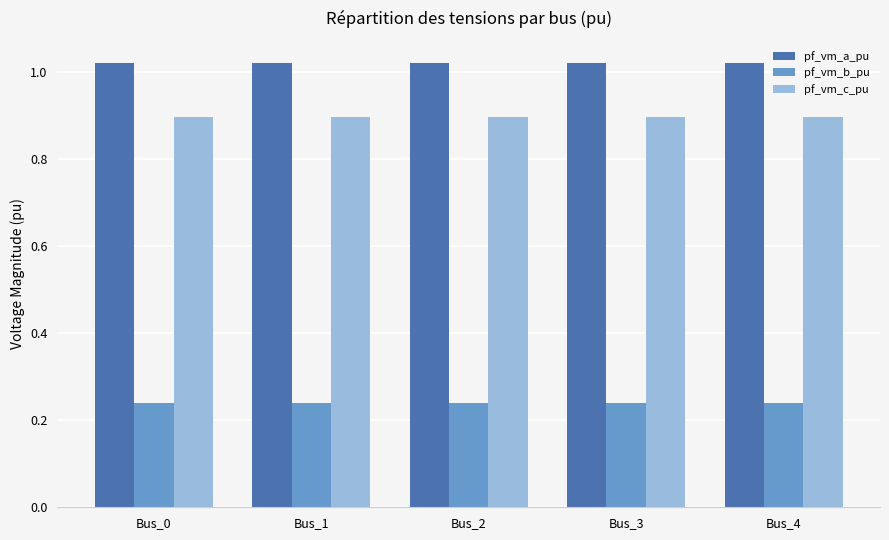

Count the pf_vm_a_pu values in the range 1 to 2.

5